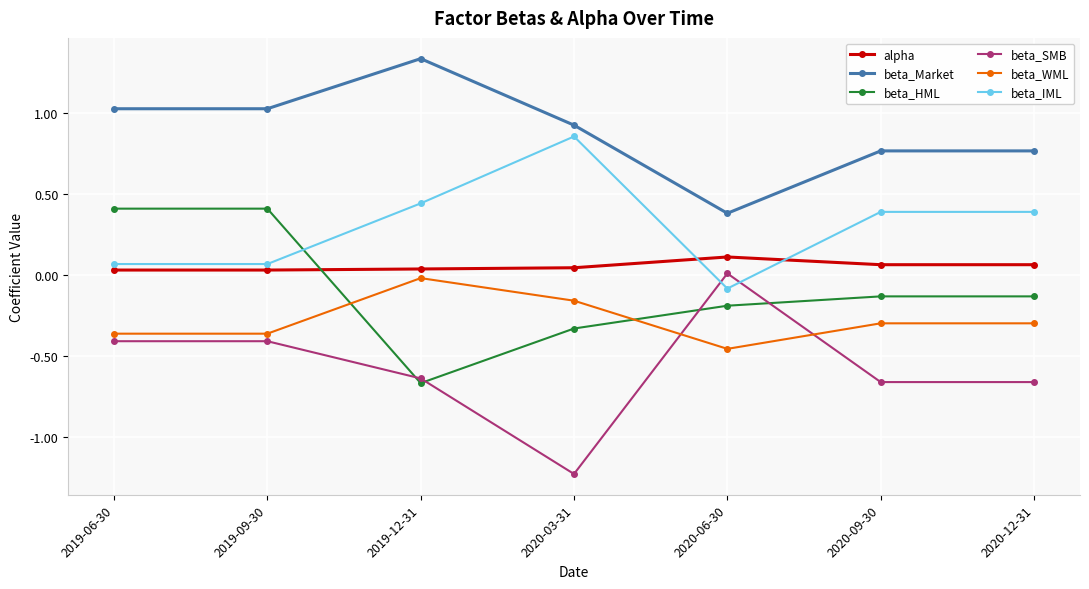

What is the sum of all beta_Market values?

6.2